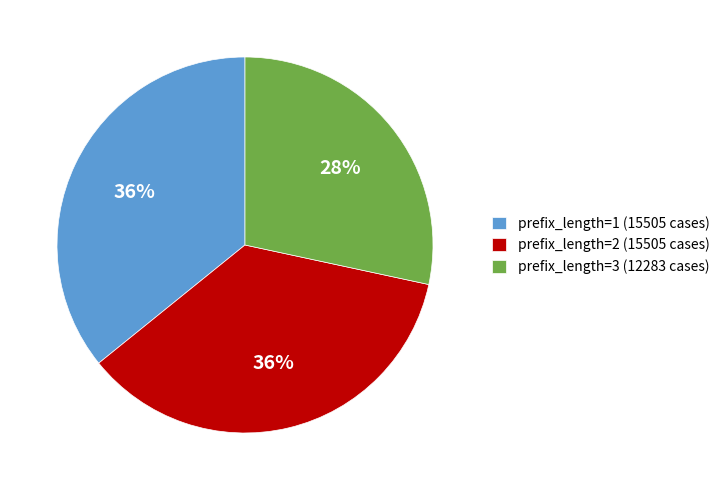

Is it true that prefix_length=1 (15505 cases) is 36% of the pie?

True